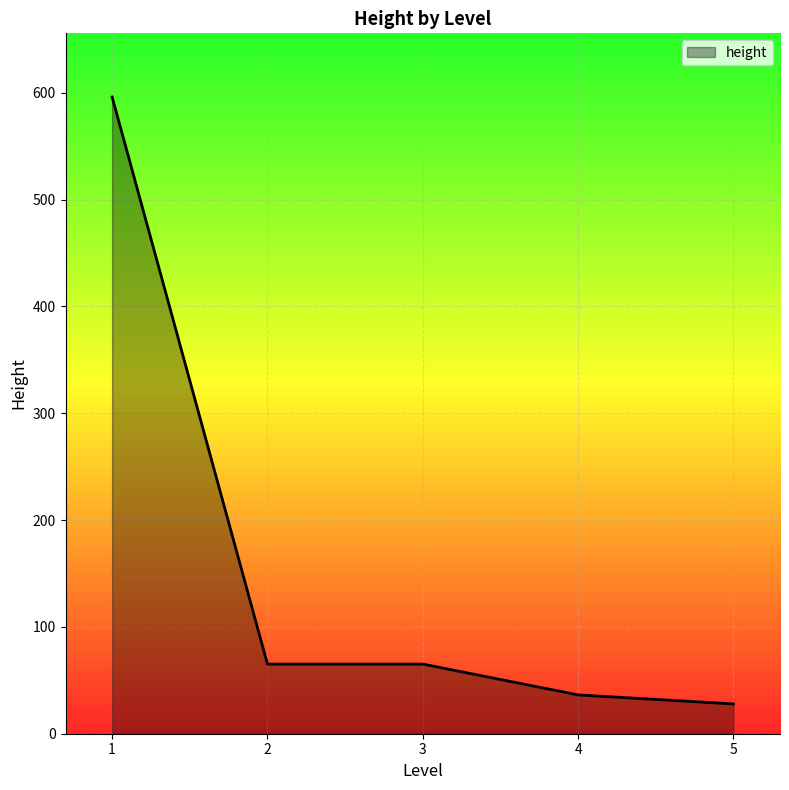

Between 3 and 1, which is larger?

1